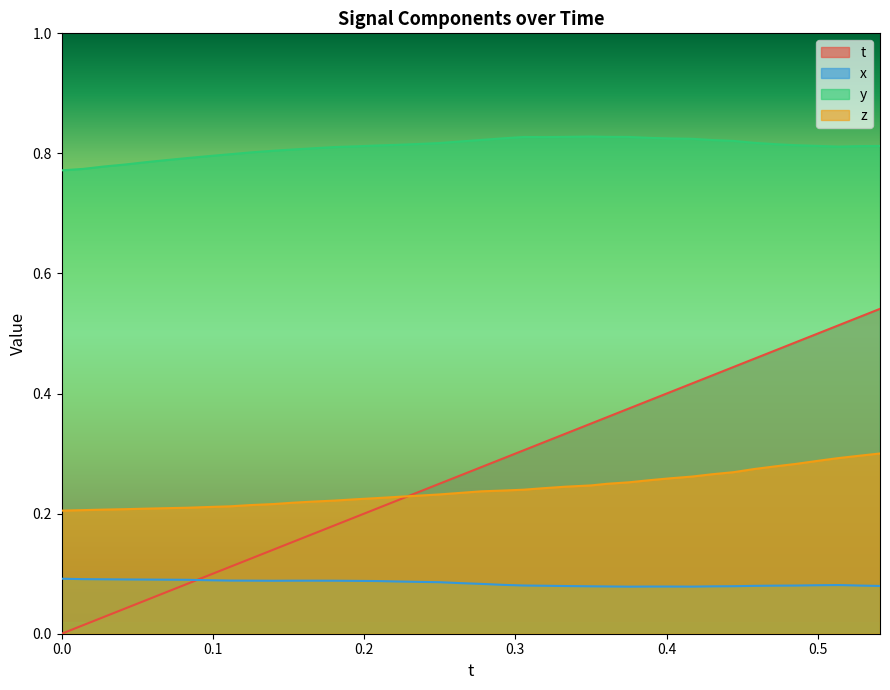

Which series has the largest range (max minus min)?

t